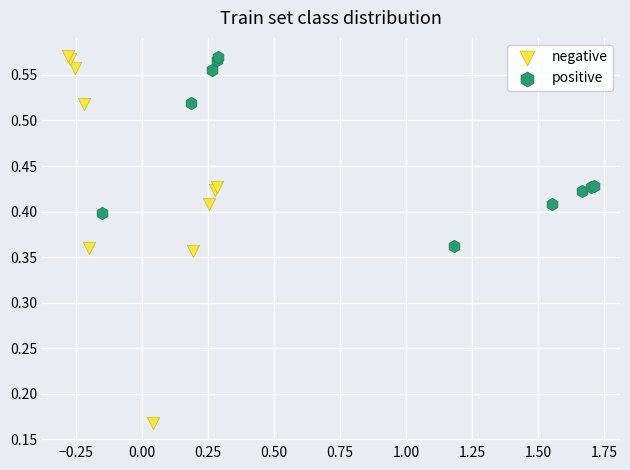

Which series has the widest spread of Y values?

negative